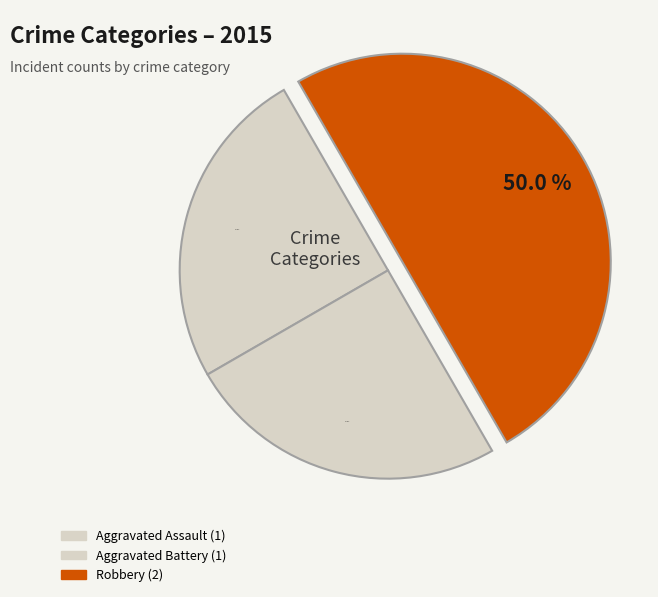

What is the change in value from Aggravated Assault to Robbery?

+1